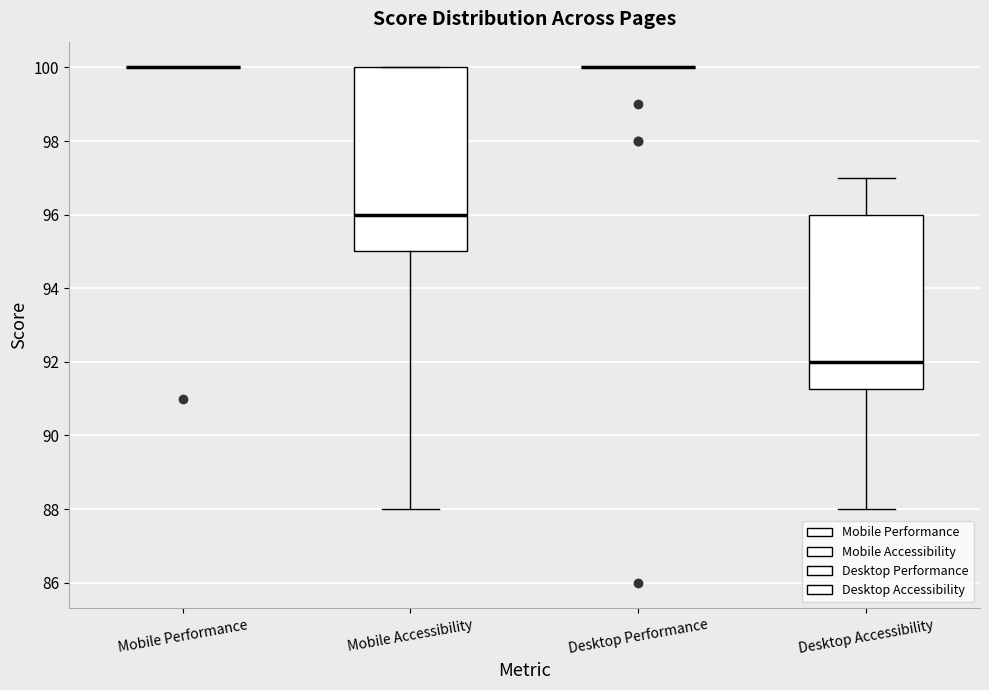

Reading left to right, transcribe this box plot: for each box, give where its median line is, the range the box spans, and where its two whiskers end, as read against the y-axis. The values are not printed on the chart, so give them approximately, as read against the axis.

Mobile Performance: box collapsed to a line at 100.0, whiskers 100.0 to 100.0
Mobile Accessibility: median 96.0, box 95.0 to 100.0, whiskers 88.0 to 100.0
Desktop Performance: box collapsed to a line at 100.0, whiskers 100.0 to 100.0
Desktop Accessibility: median 92.0, box 91.2 to 96.0, whiskers 88.0 to 97.0